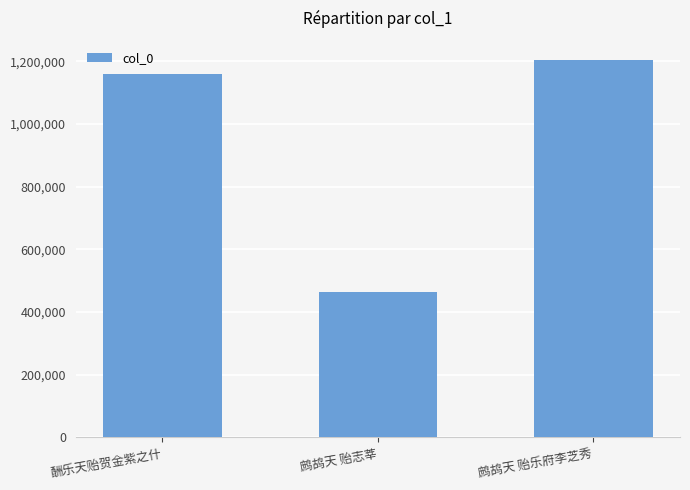

Reading left to right, what are all the values shown in this chart?

1159923	464680	1205220